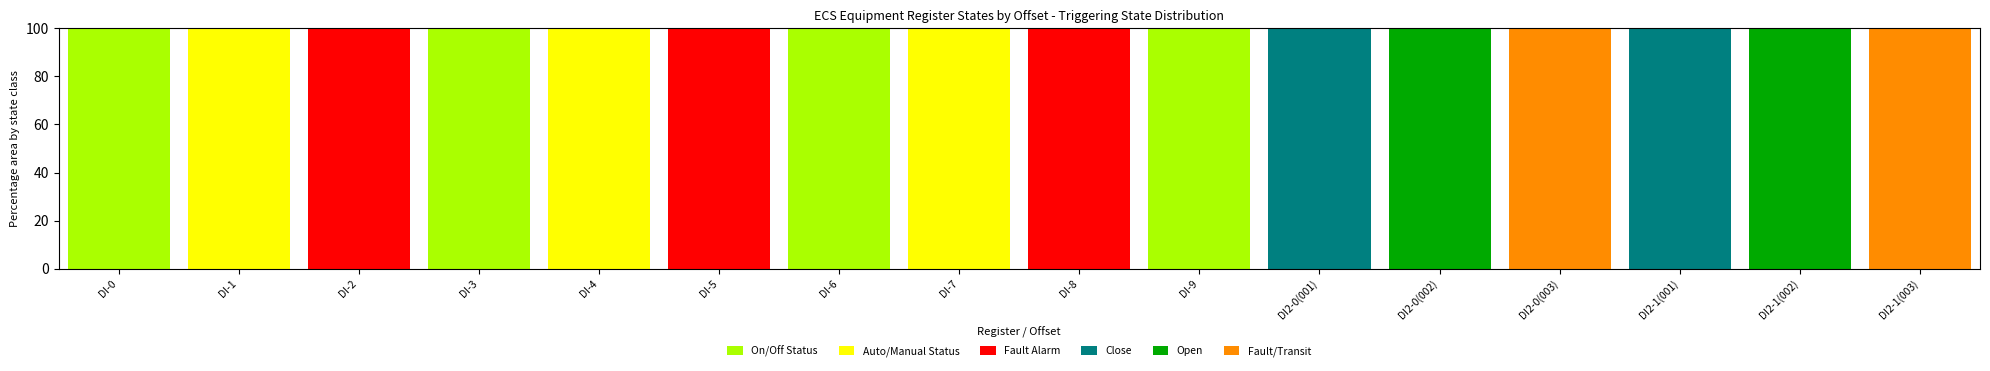

The value of On/Off Status at DI2-0(002) is 46. True or false?

False